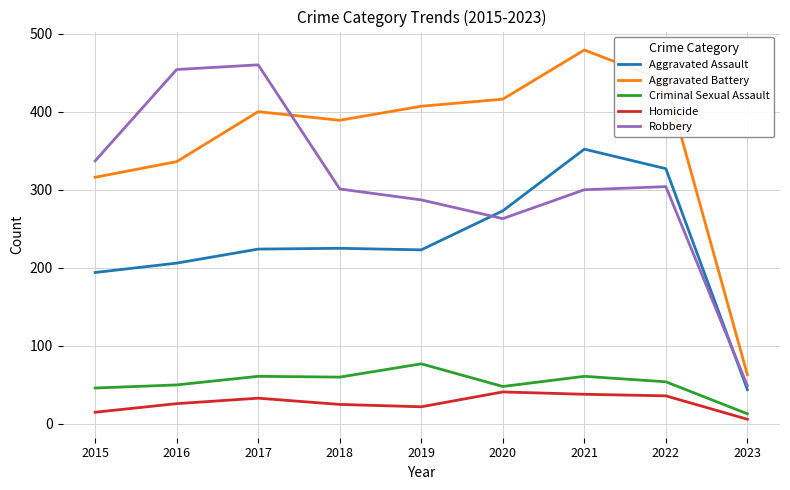

The value of Criminal Sexual Assault at 2018 is 91. True or false?

False